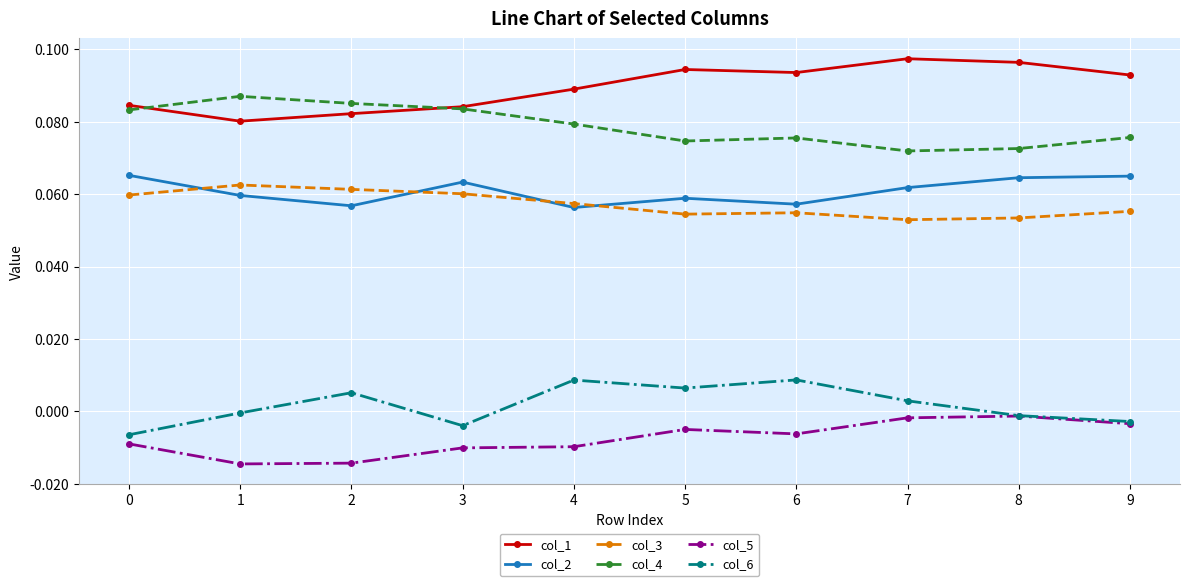

Where is the first local minimum for col_6?

3